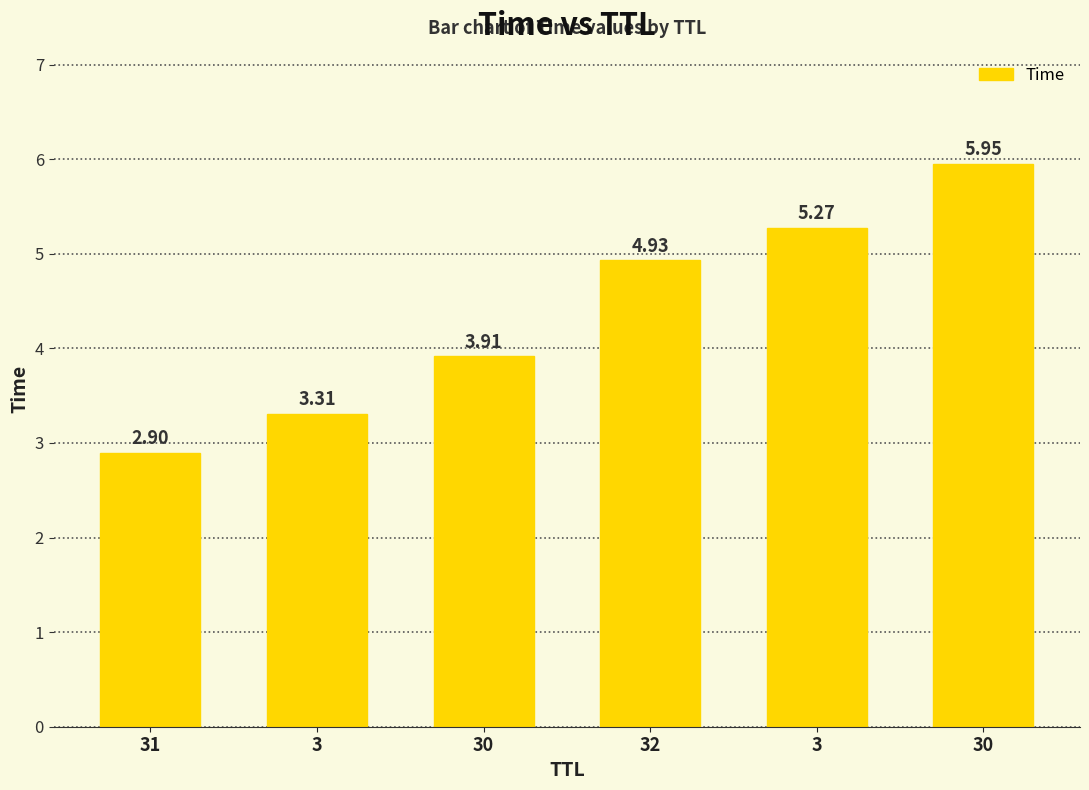

What is the label of the 4th bar from the right?

30